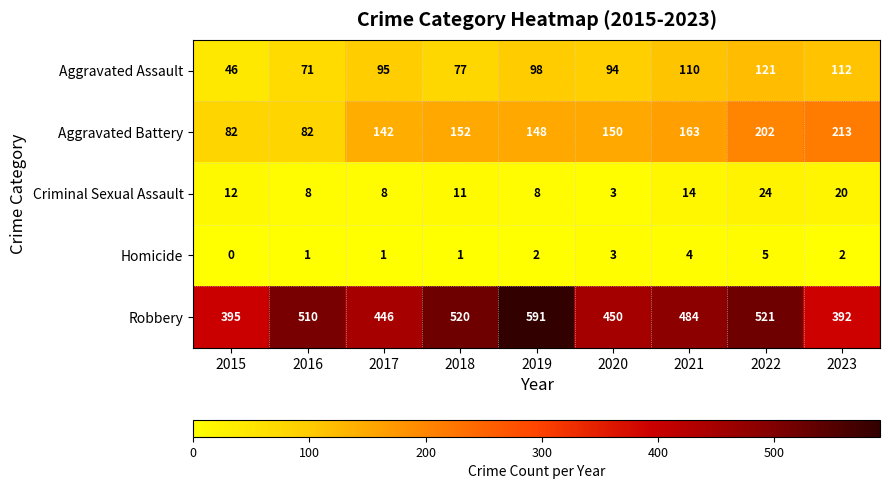

What is the maximum value shown in the chart?

591